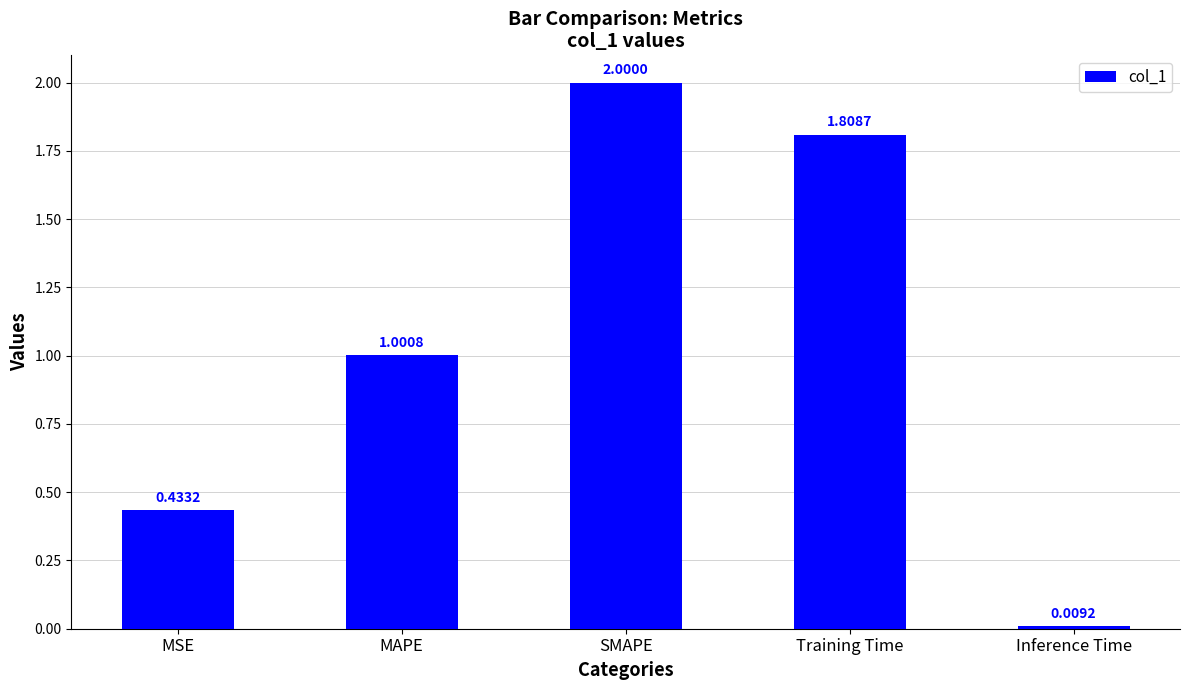

Which label corresponds to the smallest value in the chart?

Inference Time